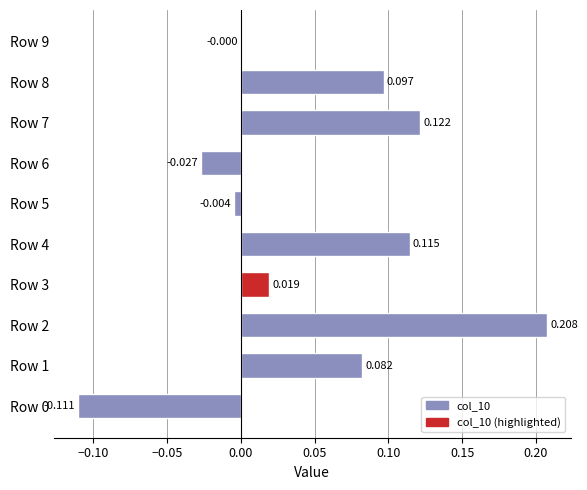

Are the bars horizontal?

Yes